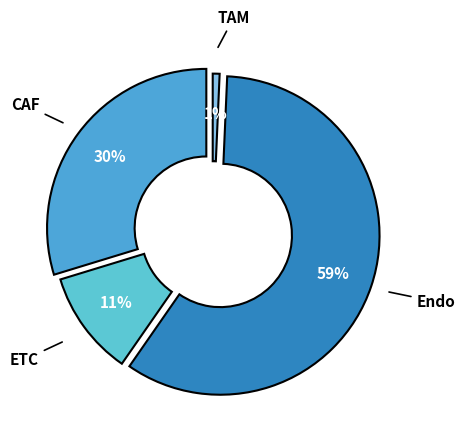

What percentage is the ETC slice, to the nearest percent?

11%